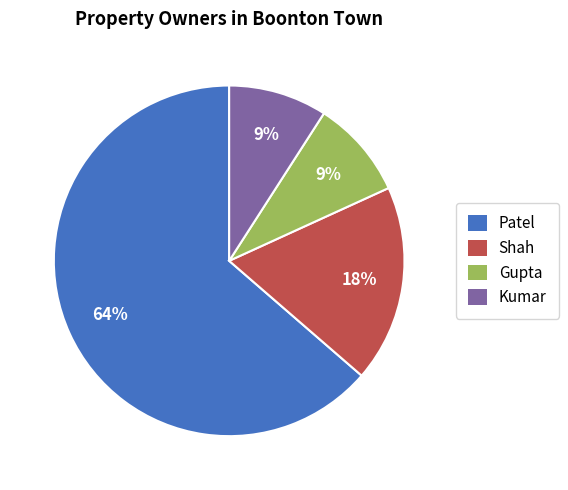

Which category has the biggest portion of the pie?

Patel